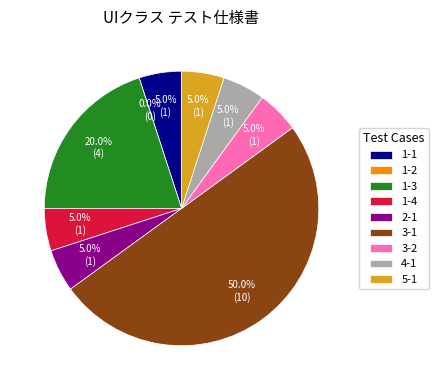

Is it true that 1-3 is 20% of the pie?

True